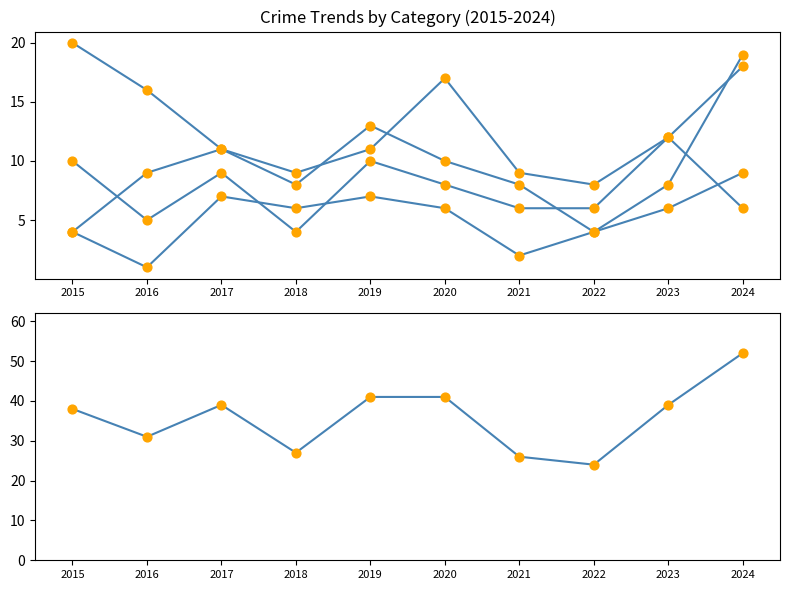

Which series has the largest Y range (max minus min)?

Total